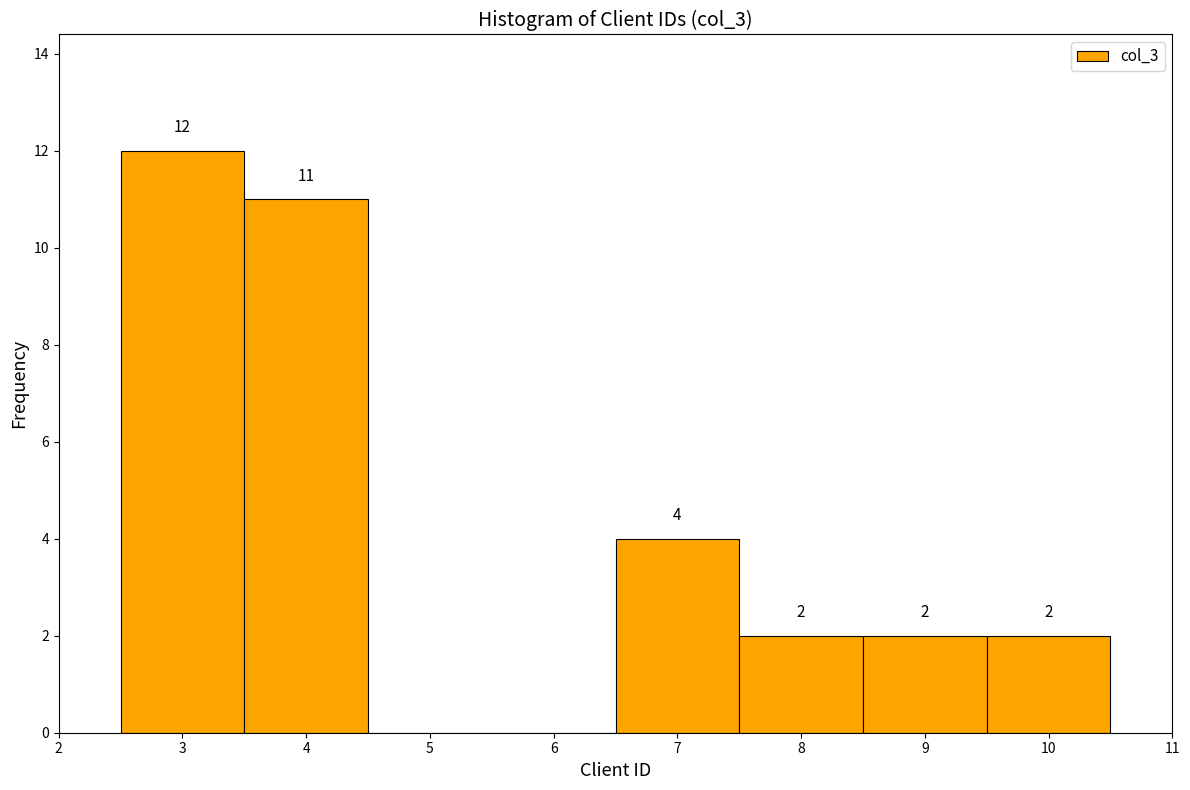

Which range on the x-axis has the tallest bar?

2.5 to 3.5